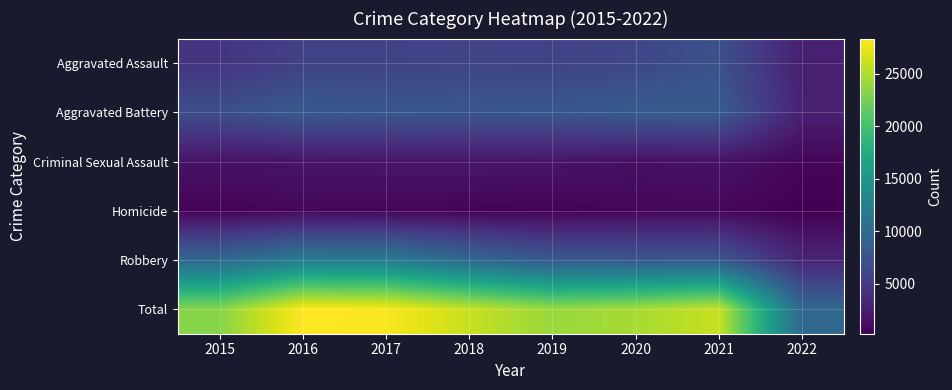

Reading left to right, list all the values displayed in this chart.

Aggravated Assault: 2015=4480	2016=5712	2017=5793	2018=6001	2019=5840	2020=6263	2021=7238	2022=2684
Aggravated Battery: 2015=7018	2016=8085	2017=7845	2018=7735	2019=7857	2020=8318	2021=8347	2022=2811
Criminal Sexual Assault: 2015=1653	2016=1805	2017=1925	2018=1963	2019=1852	2020=1429	2021=1665	2022=688
Homicide: 2015=496	2016=786	2017=672	2018=589	2019=498	2020=785	2021=801	2022=249
Robbery: 2015=9638	2016=11960	2017=11880	2018=9679	2019=7994	2020=7855	2021=7921	2022=3190
Total: 2015=23285	2016=28348	2017=28115	2018=25967	2019=24041	2020=24650	2021=25972	2022=9622